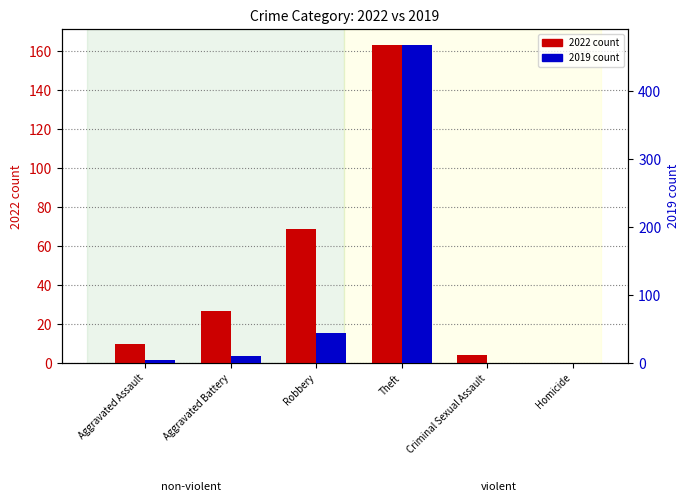

How many distinct data groups are displayed?

2